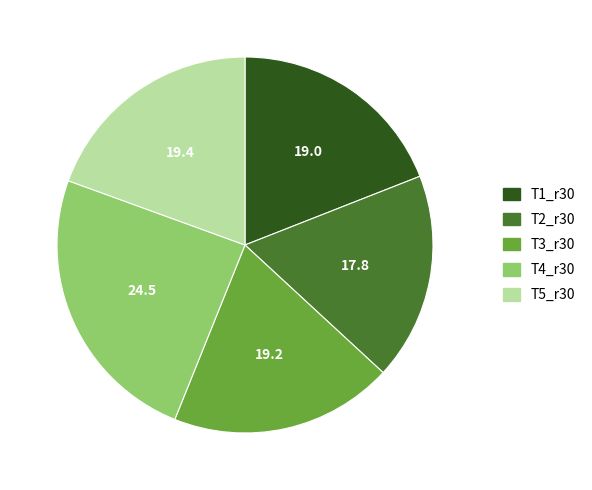

Is the sum of T4_r30 and T2_r30 greater than half?

No